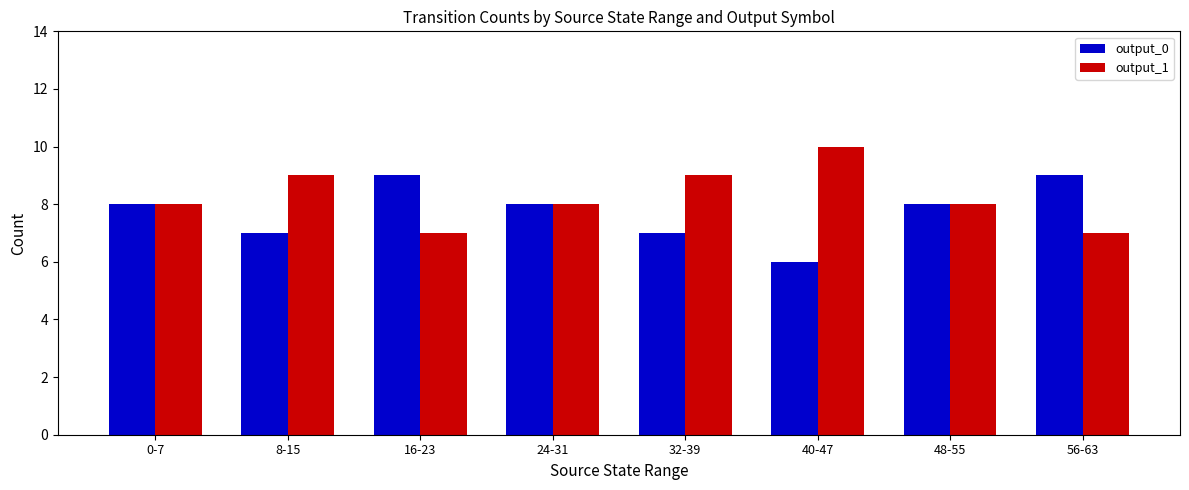

List the series in order of their peak value, highest first.

output_1, output_0